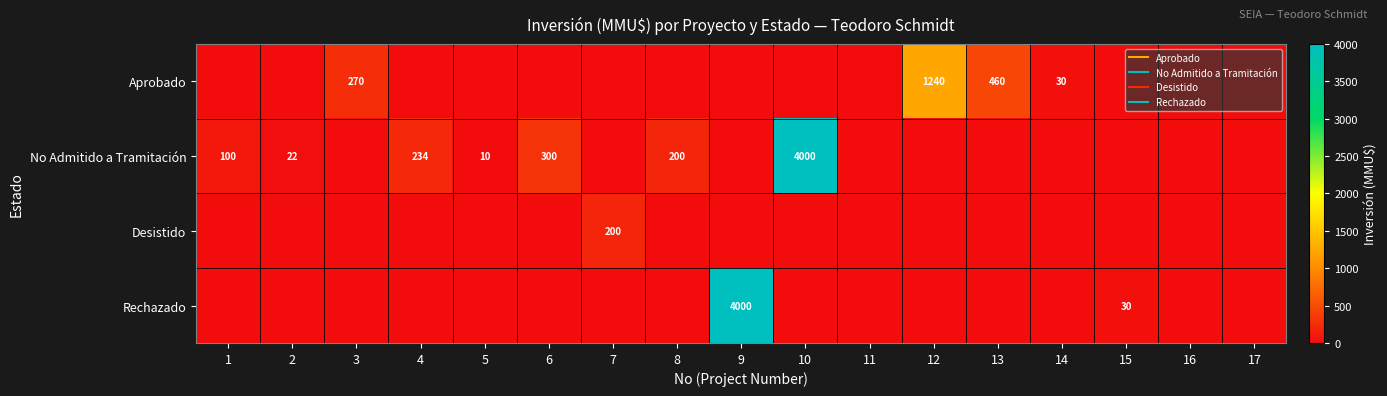

Between 3 and 15, which is larger?

3